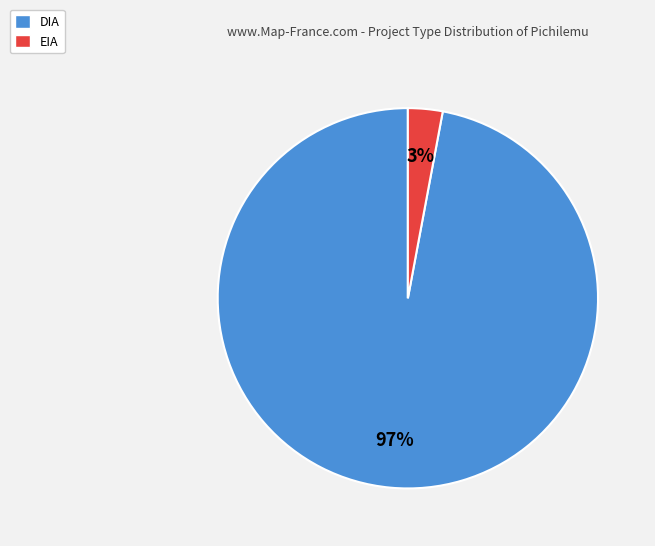

What is the largest slice in the pie chart?

DIA